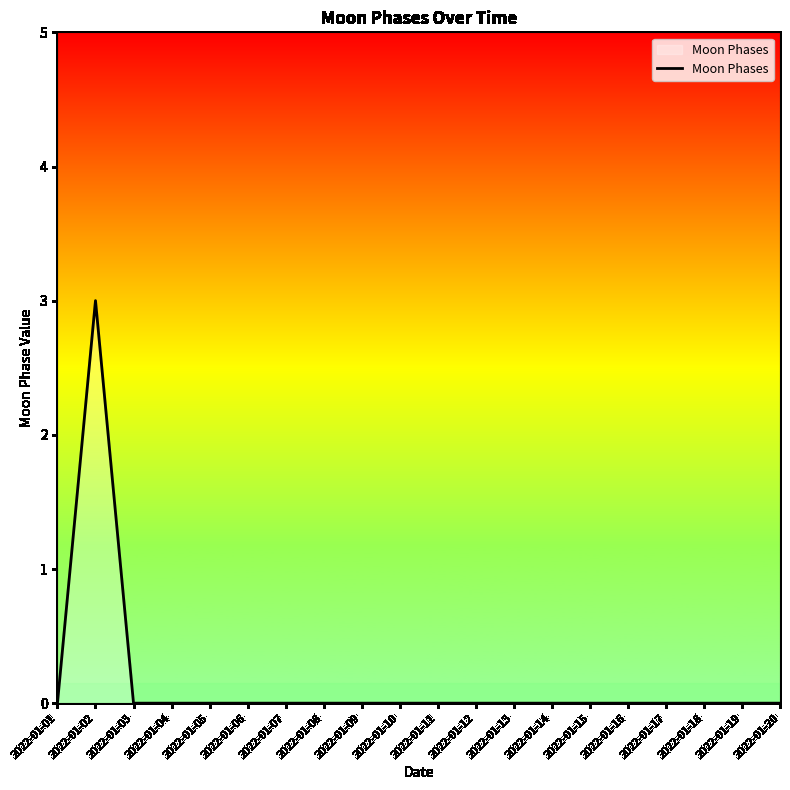

The chart shows a value of 0 at 2022-01-11. True or false?

True